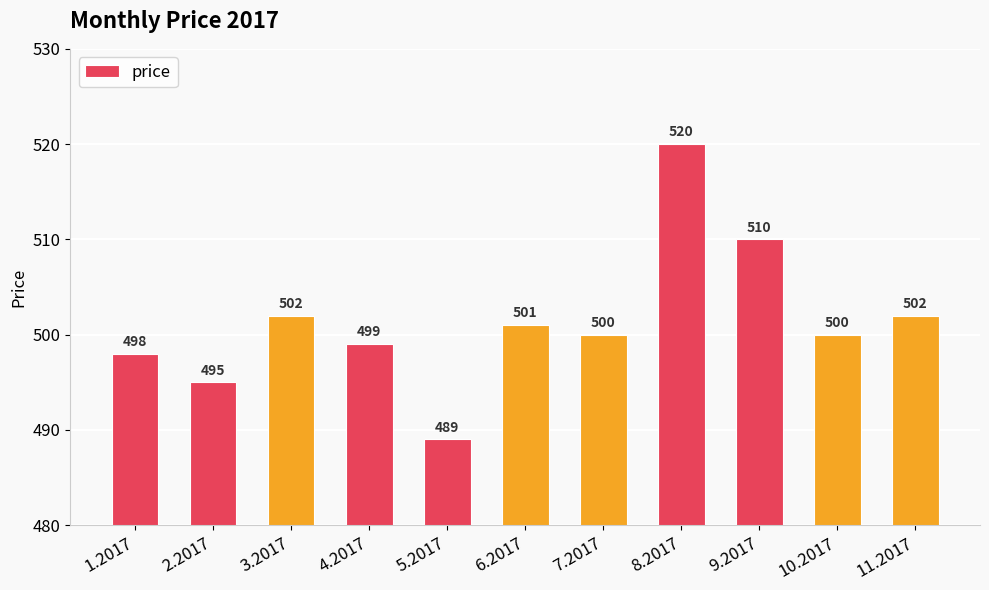

What is the difference between the second highest and second lowest values?

15